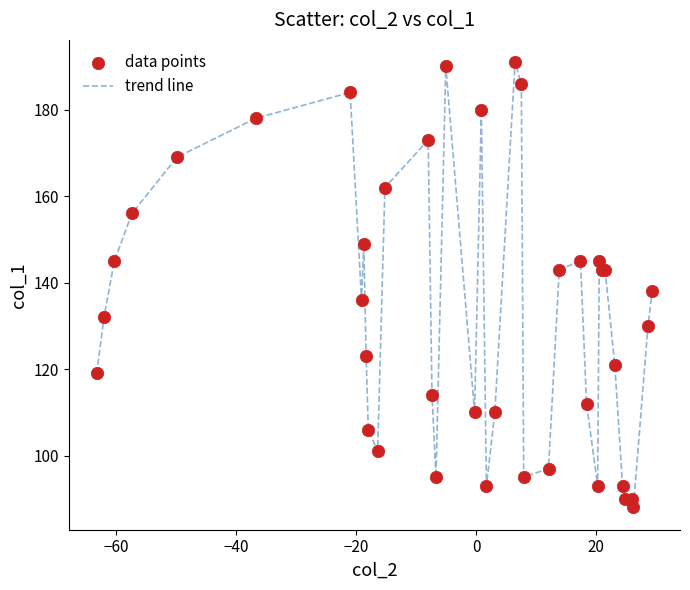

What is the minimum value shown in the chart?

88